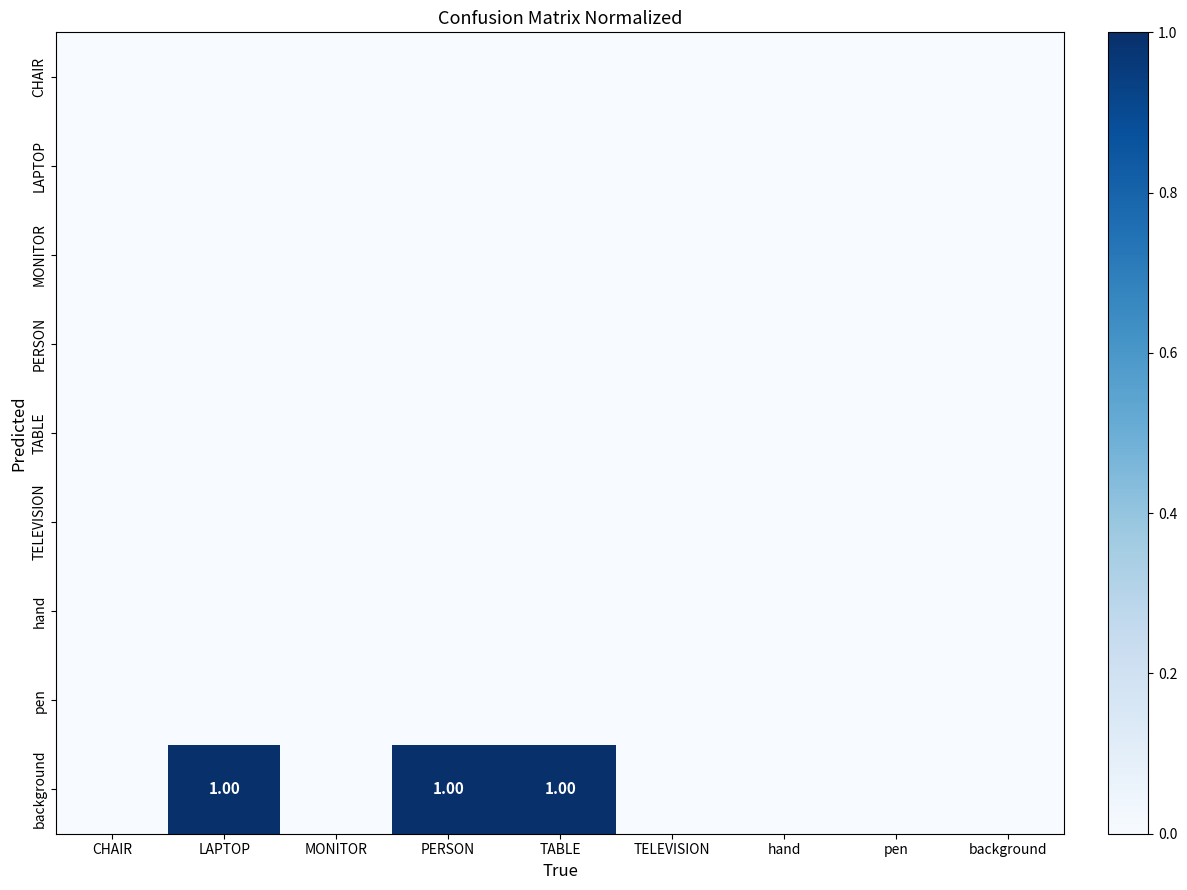

Between hand and background, which is larger?

hand